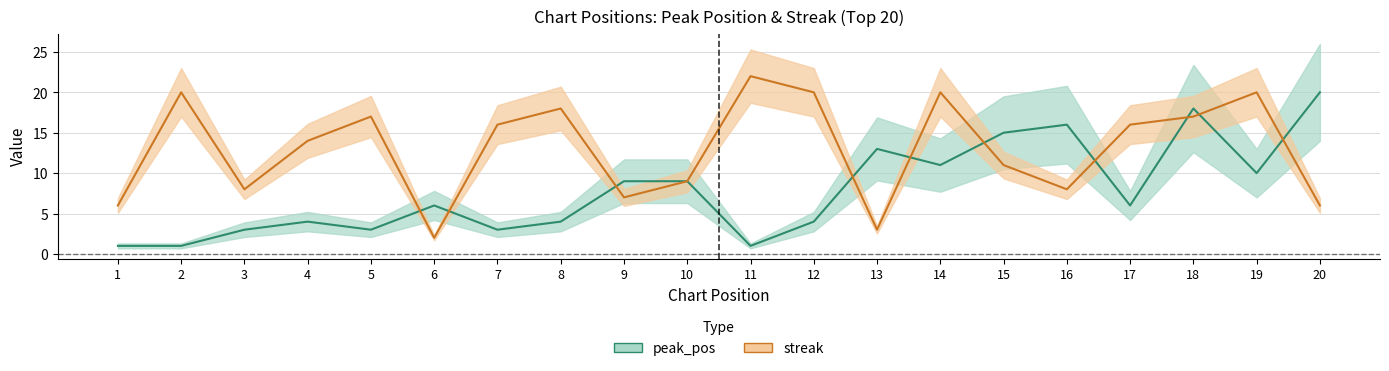

Reading left to right, extract all data points from this chart.

peak_pos: 1=1	2=1	3=3	4=4	5=3	6=6	7=3	8=4	9=9	10=9	11=1	12=4	13=13	14=11	15=15	16=16	17=6	18=18	19=10	20=20
streak: 1=6	2=20	3=8	4=14	5=17	6=2	7=16	8=18	9=7	10=9	11=22	12=20	13=3	14=20	15=11	16=8	17=16	18=17	19=20	20=6